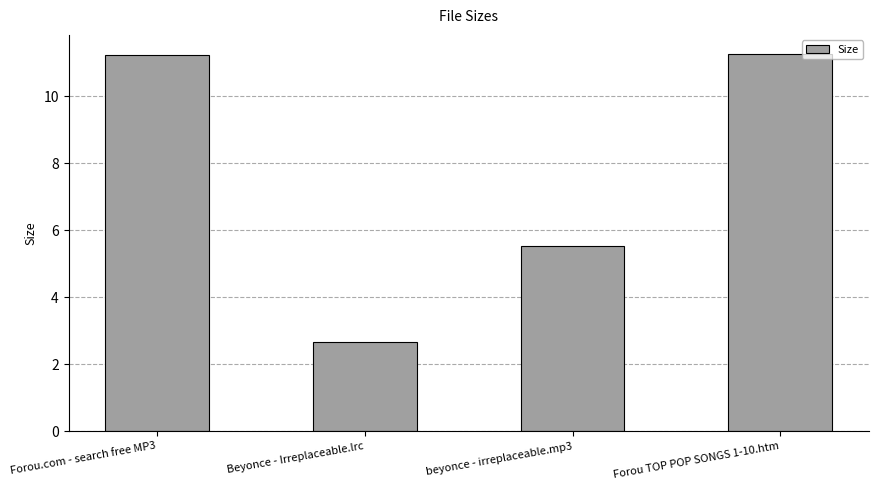

Are the bars grouped side by side (vs. stacked)?

No